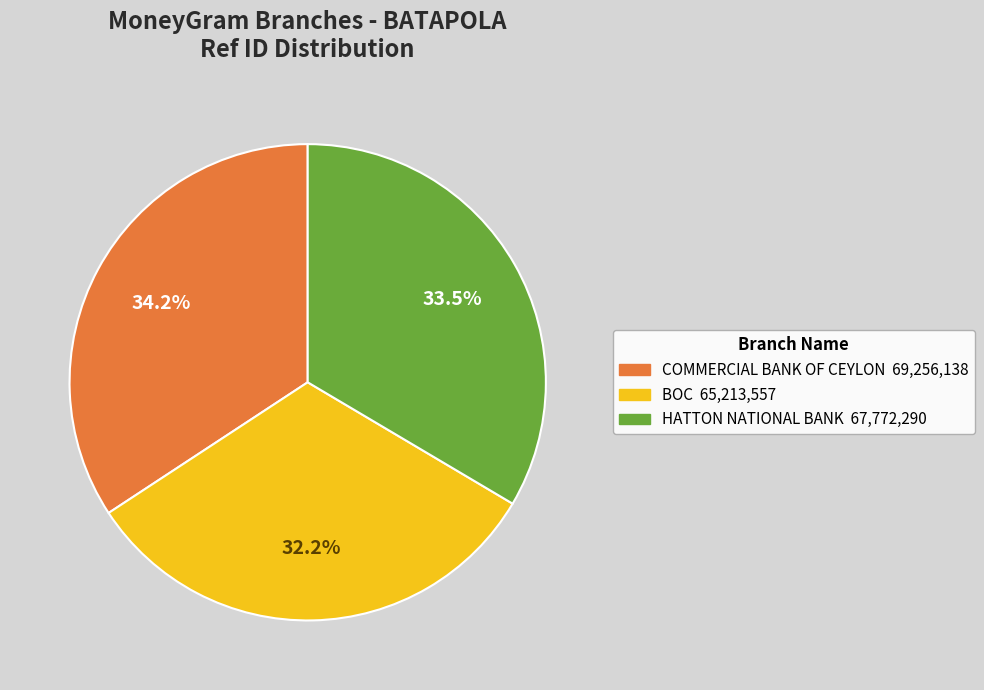

Does any single category account for the majority?

No